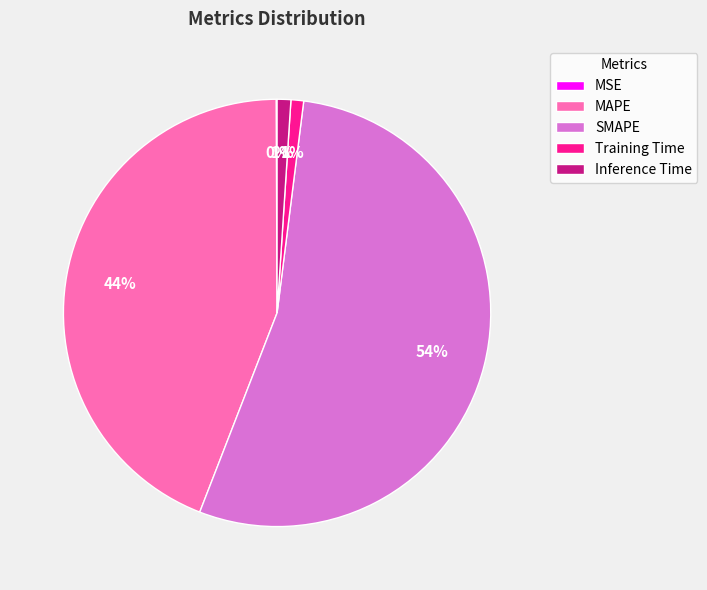

To the nearest percent, what is the difference between the largest and smallest slice percentages?

54%